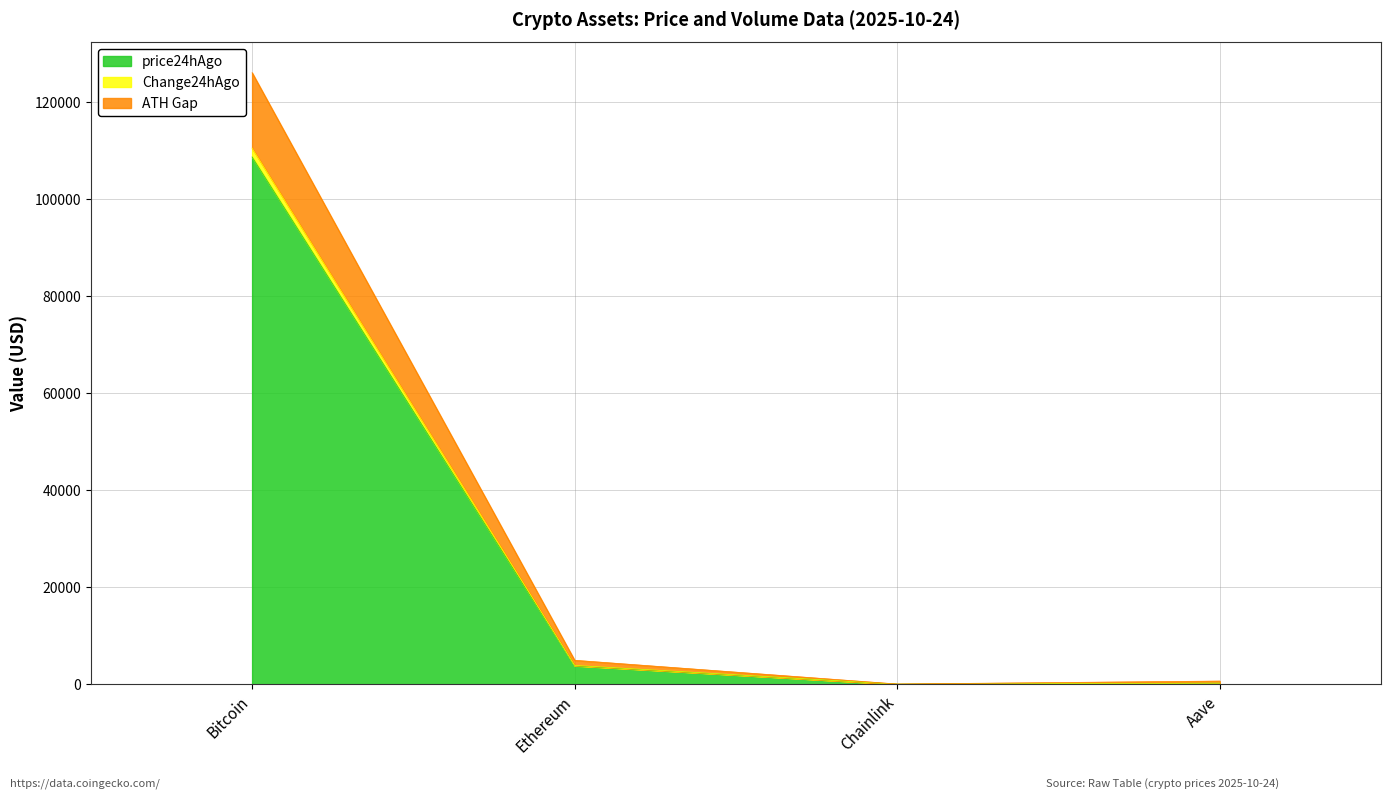

How many lines are shown in the chart?

3